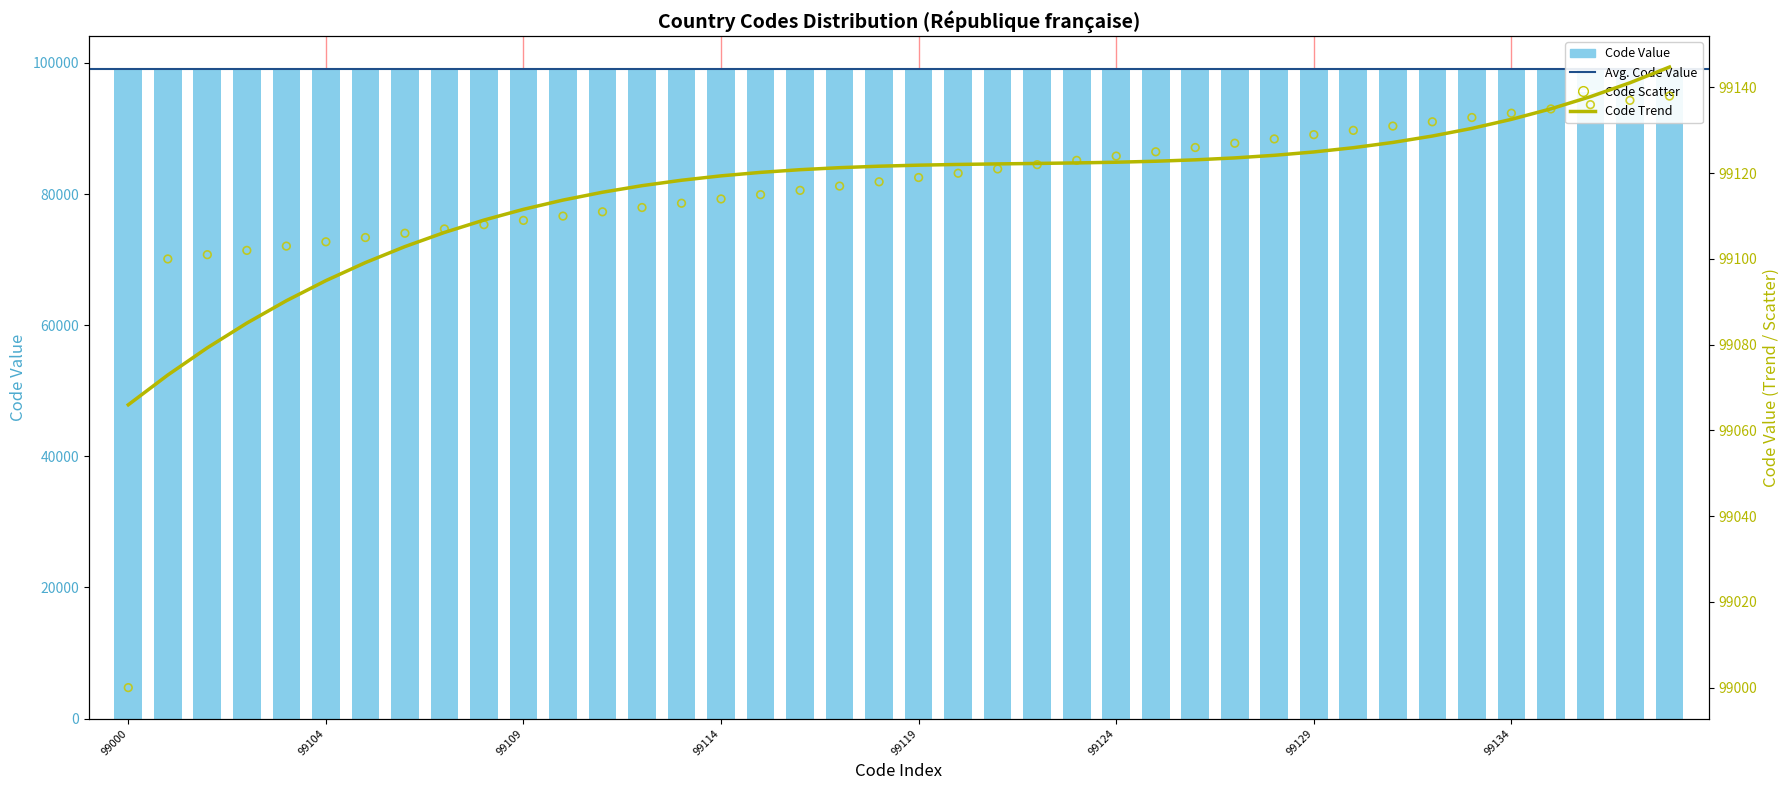

Which has a higher value, 99125 or 99112?

99125